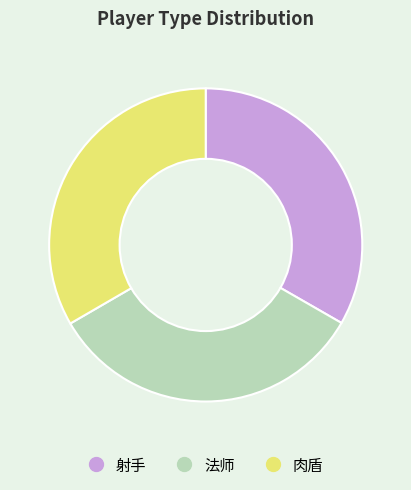

Approximately how many times larger is the value at 肉盾 compared to 射手?

1.0